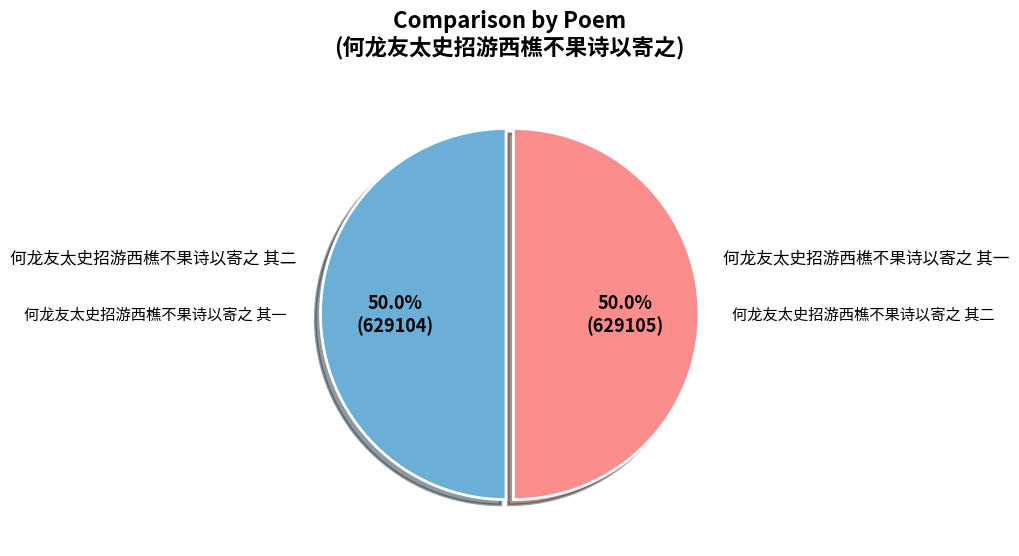

To the nearest percent, what portion does 何龙友太史招游西樵不果诗以寄之 其二 represent?

50%